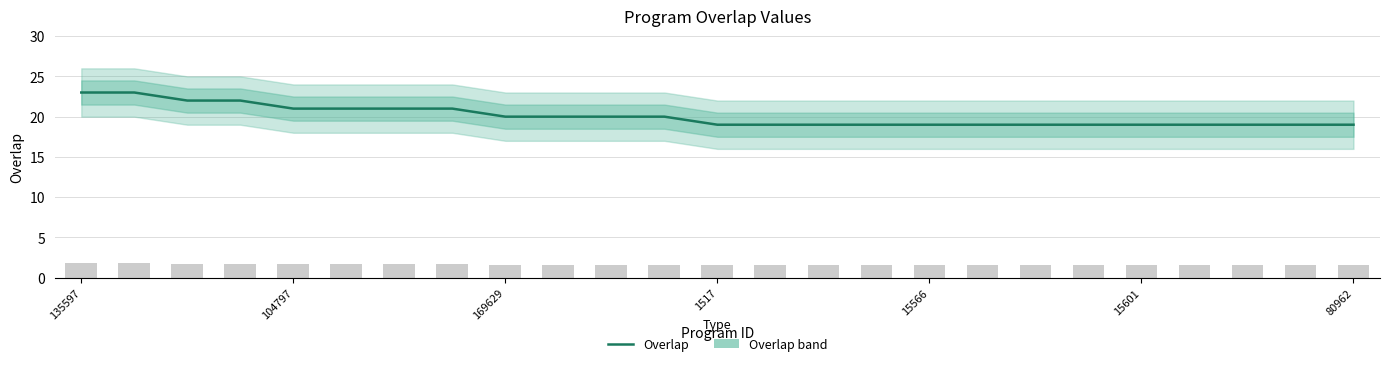

Reading left to right, transcribe all the data shown in this chart.

23	23	22	22	21	21	21	21	20	20	20	20	19	19	19	19	19	19	19	19	19	19	19	19	19